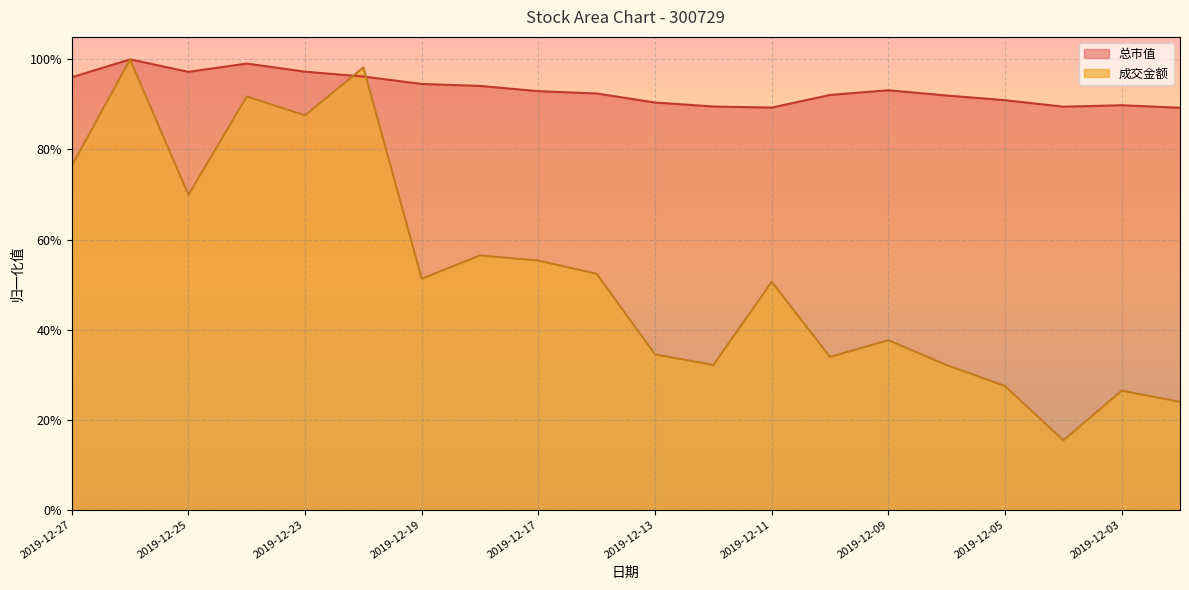

At which category does 总市值 reach its first local peak?

2019-12-26